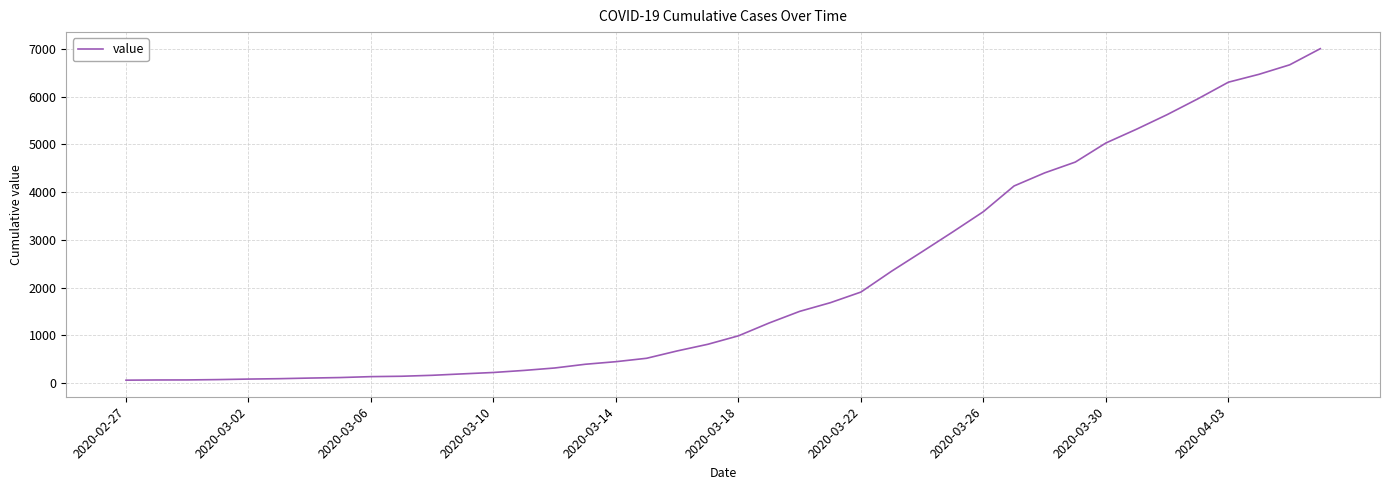

How many series are shown in this chart?

1